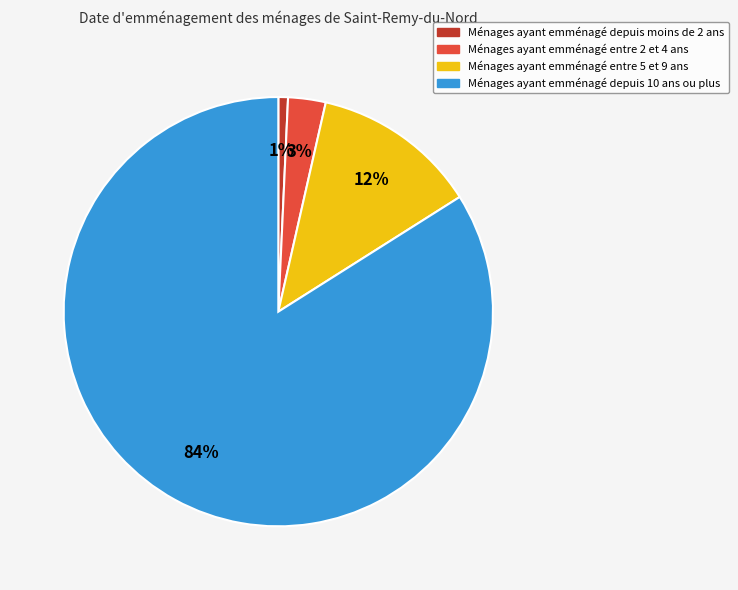

Is there a majority slice in this chart?

Yes